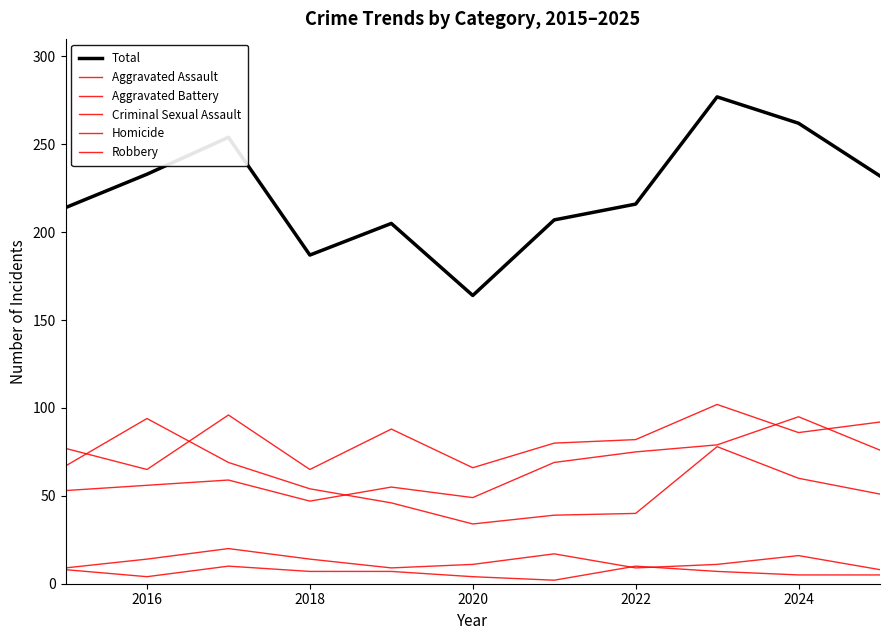

Does the chart display data point markers on the line(s)?

No